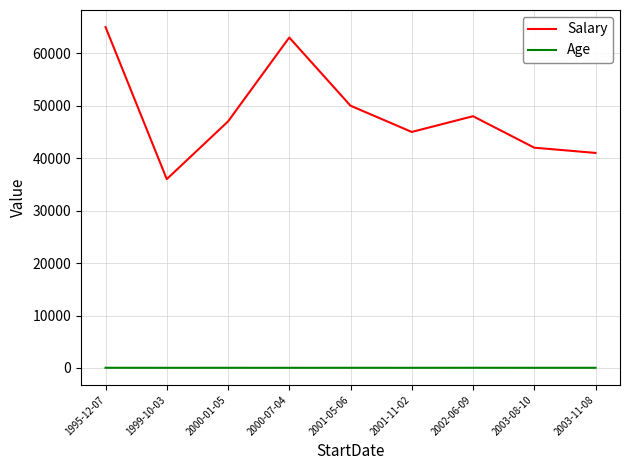

What is the average value of the Salary series?

48556